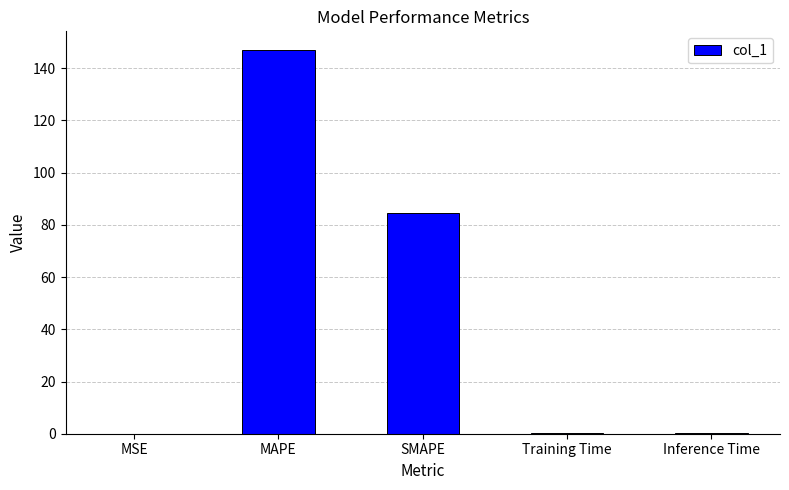

What is the difference between the values at MSE and MAPE?

146.8